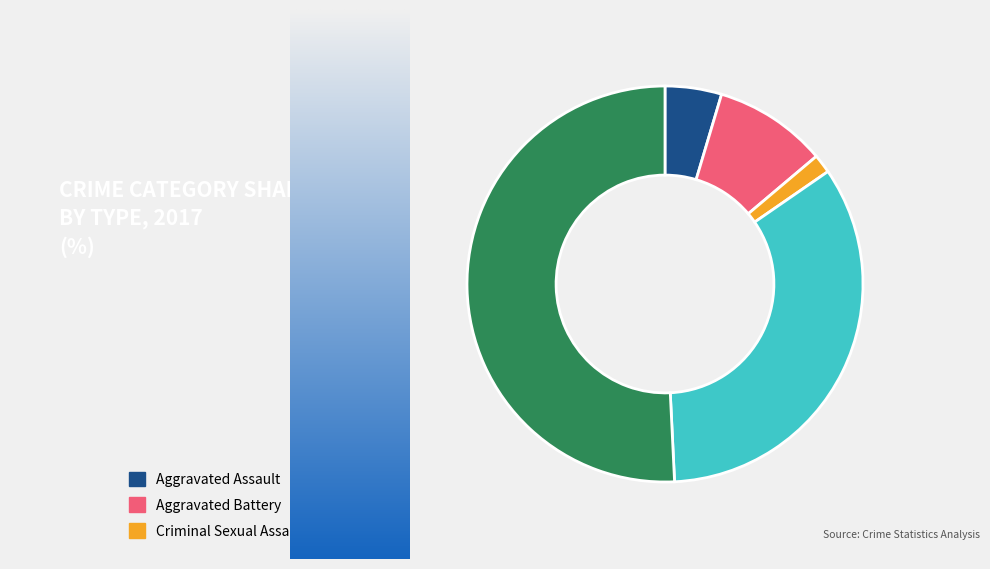

What is the change in value from Aggravated Battery to Criminal Sexual Assault?

-5